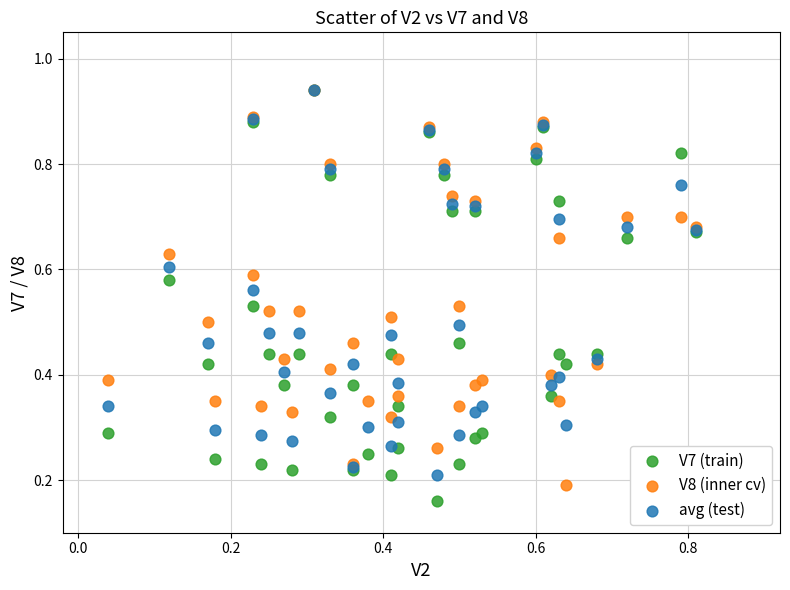

What are all the series names shown in the legend?

V7 (train), V8 (inner cv), avg (test)